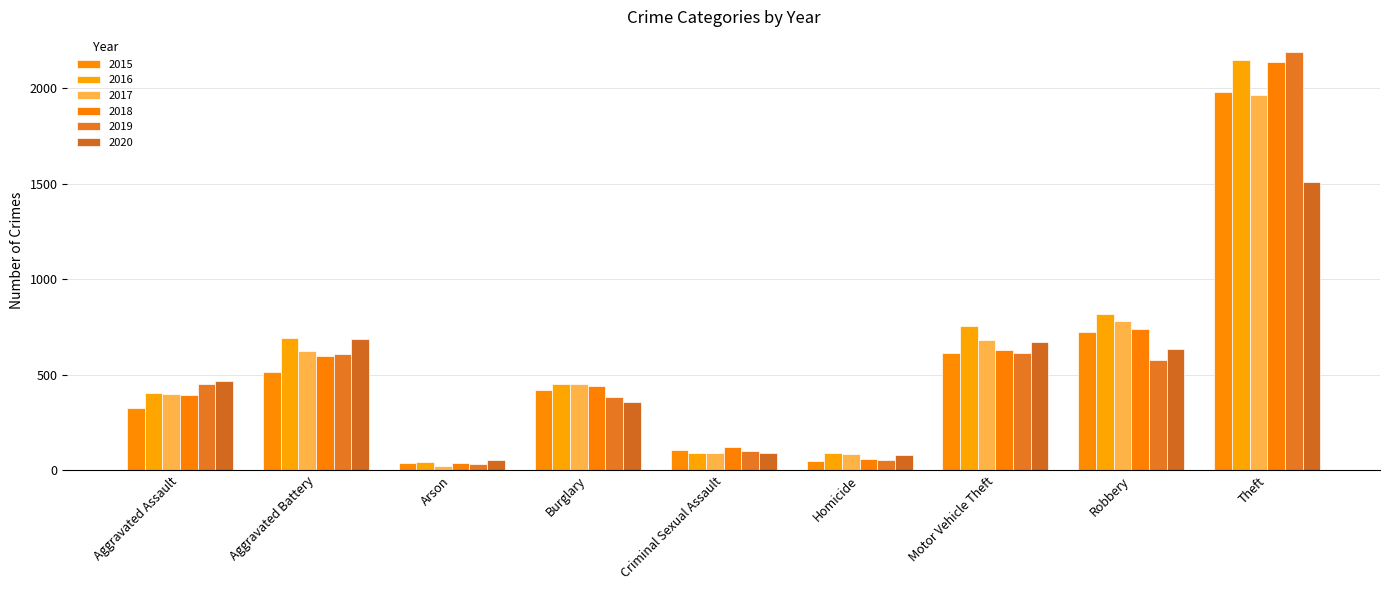

At Burglary, list the series in order from largest to smallest.

2017, 2016, 2018, 2015, 2019, 2020